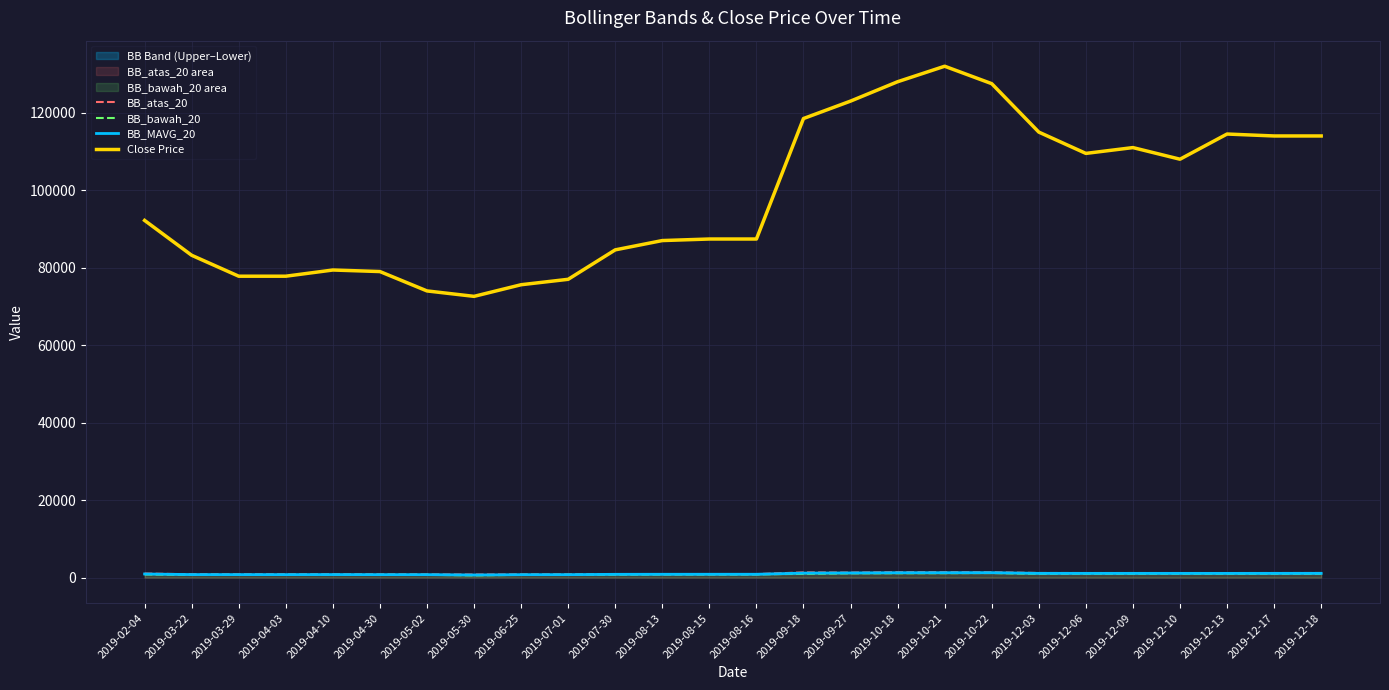

What is the label of the 5th point from the left?

2019-04-10